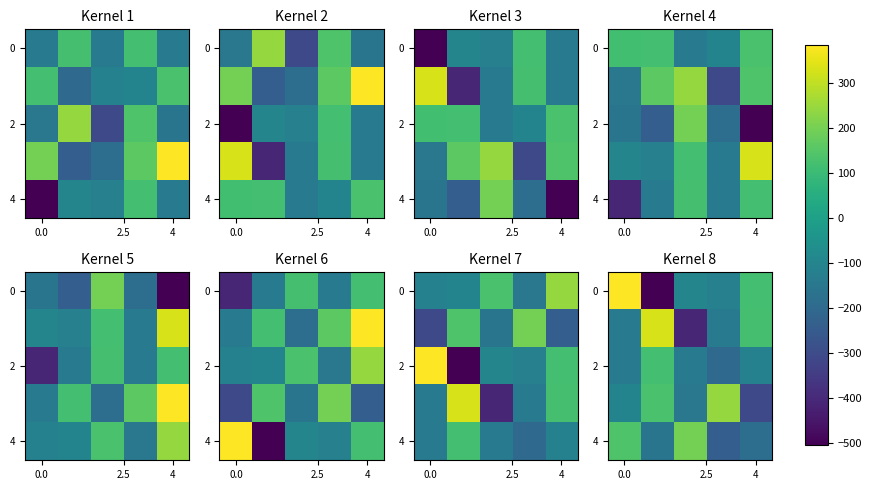

Which series changed the most between 0.0 and 4?

4